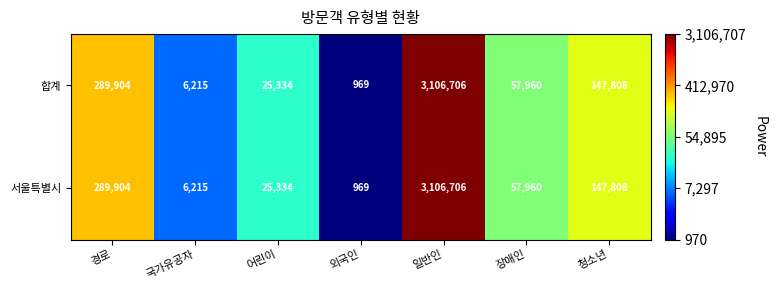

What is the minimum value shown in the chart?

969